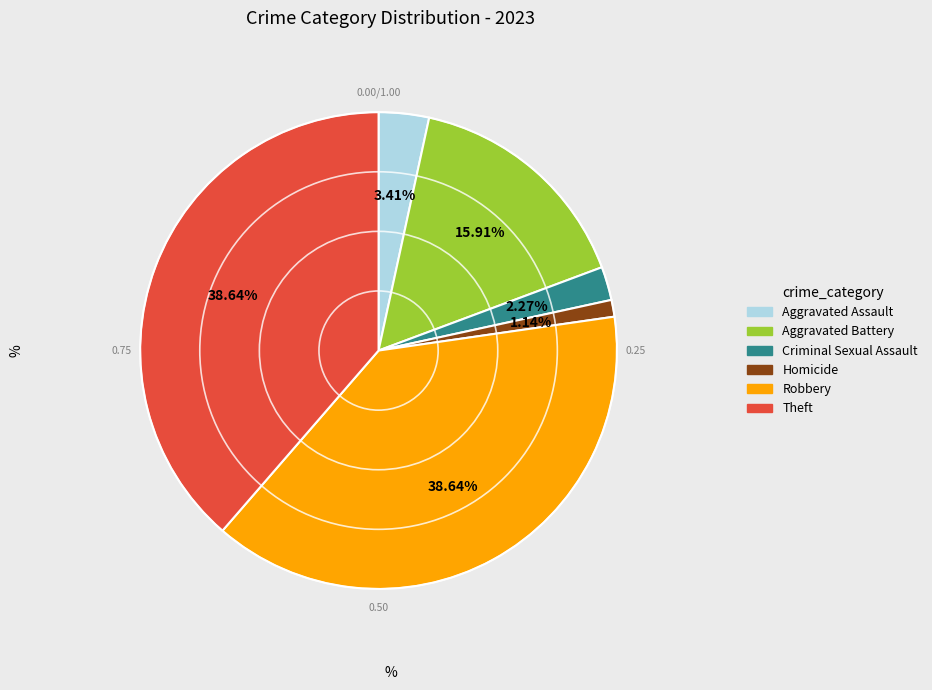

What portion of the pie excludes Theft?

61.4%